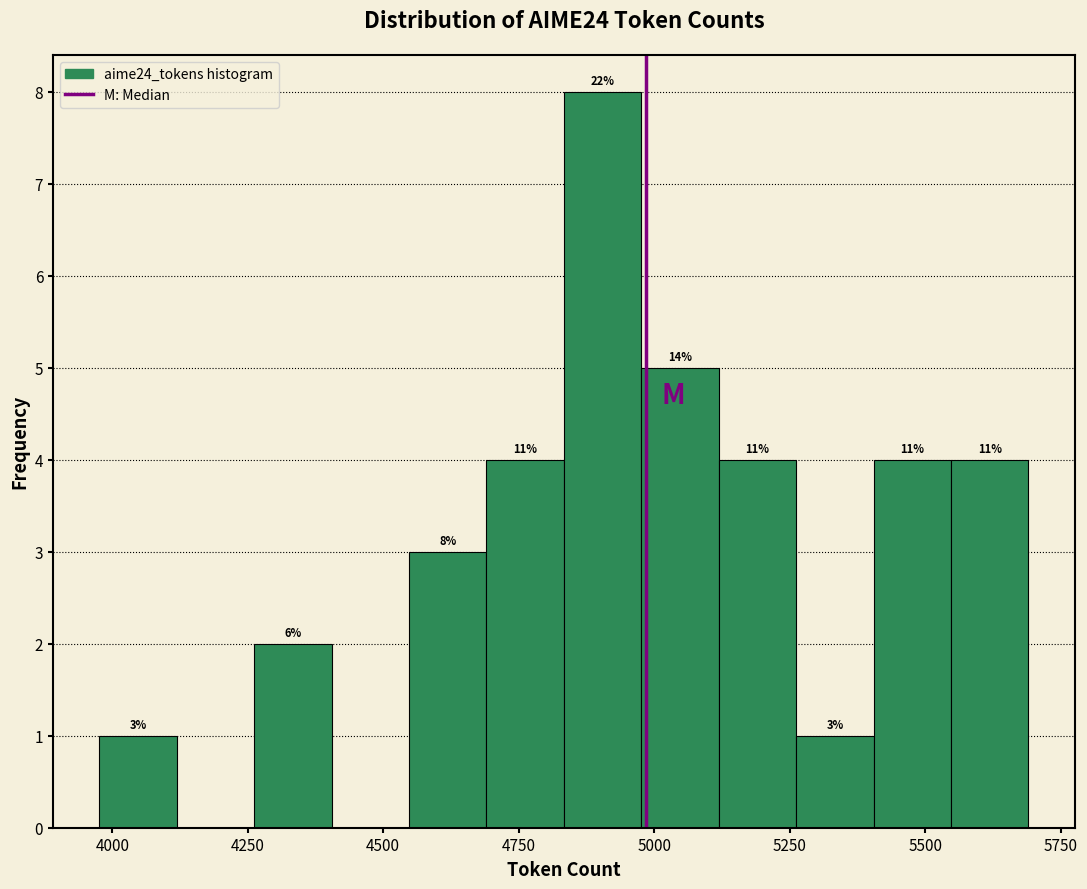

Read against the x-axis, roughly where is the centre of the tallest bar?

4900